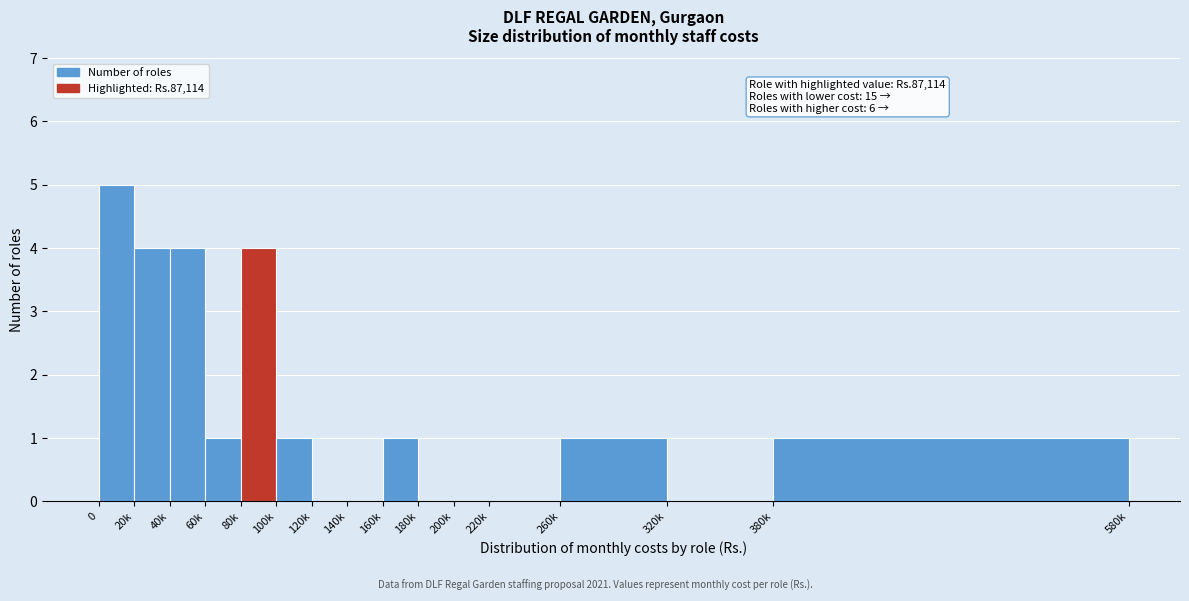

Reading left to right, extract all data points from this chart.

0=5	20k=4	40k=4	60k=1	80k=4	100k=1	120k=0	140k=0	160k=1	180k=0	200k=0	220k=0	260k=1	320k=0	380k=1